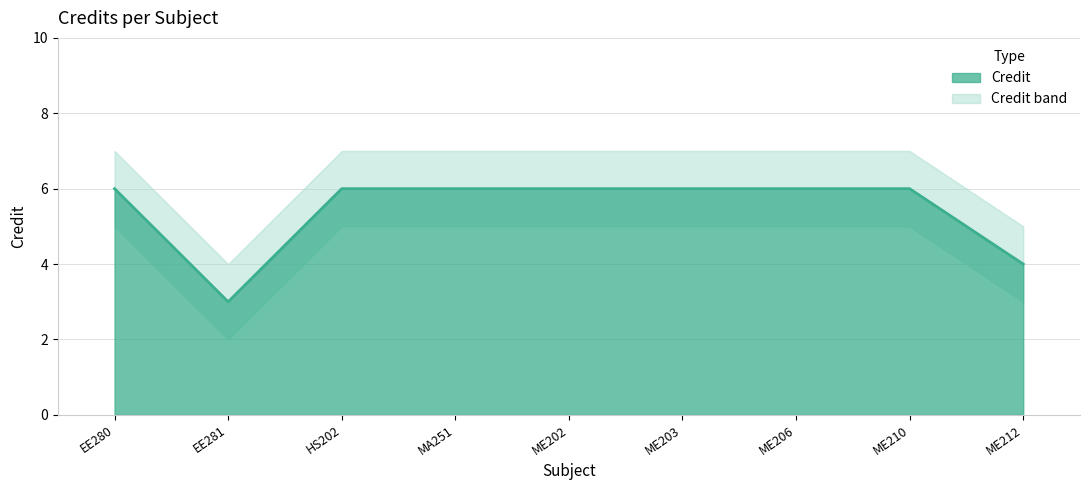

What position from the left is MA251?

4